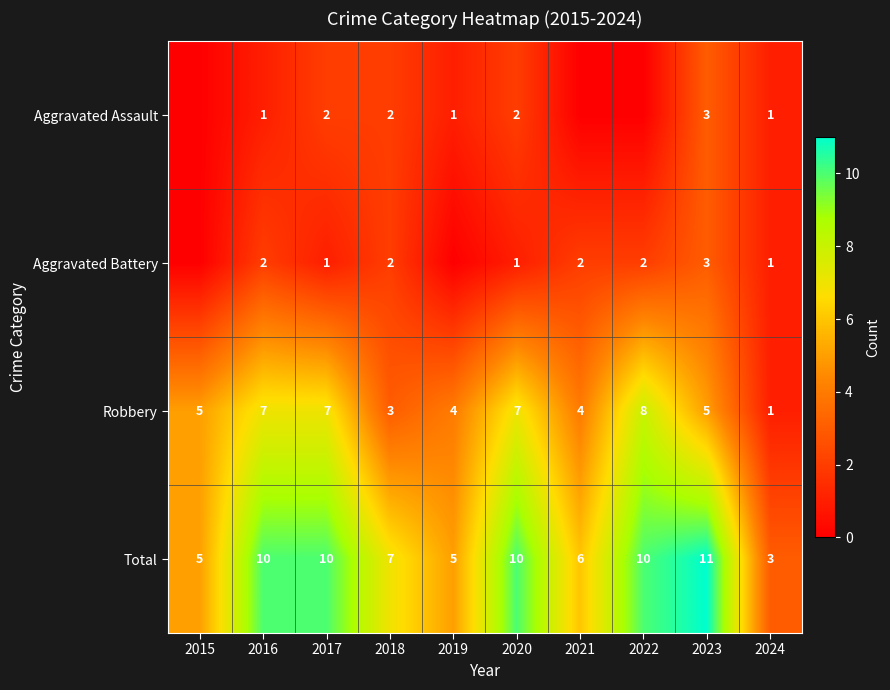

Is it true that Robbery equals 2 at 2016?

False